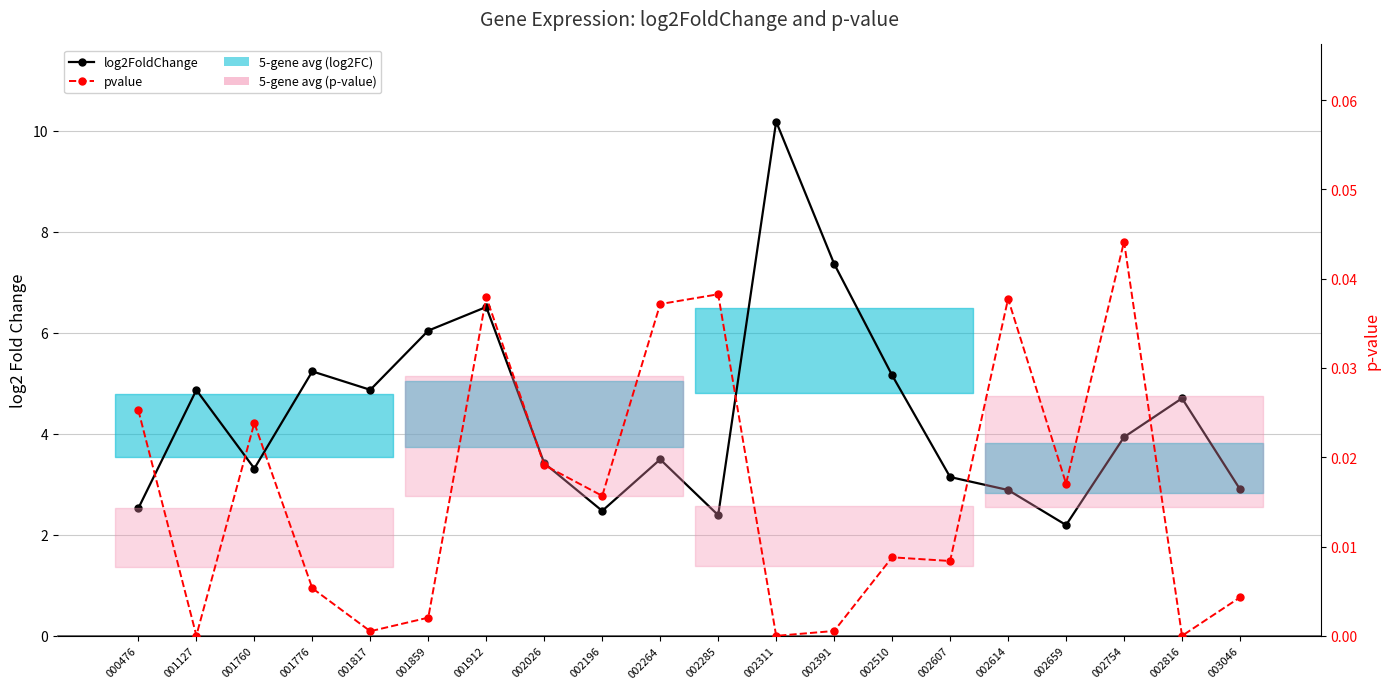

True or false: log2FoldChange and pvalue intersect in this chart.

False